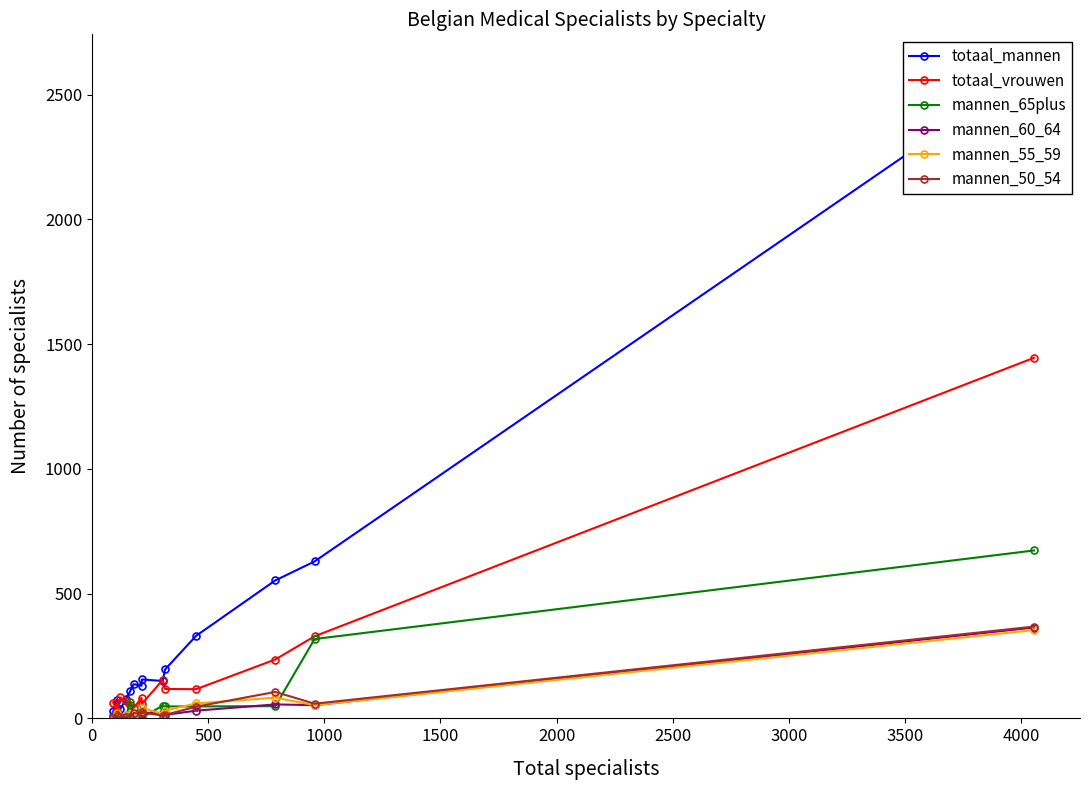

True or false: totaal_vrouwen and mannen_55_59 cross at least once.

False